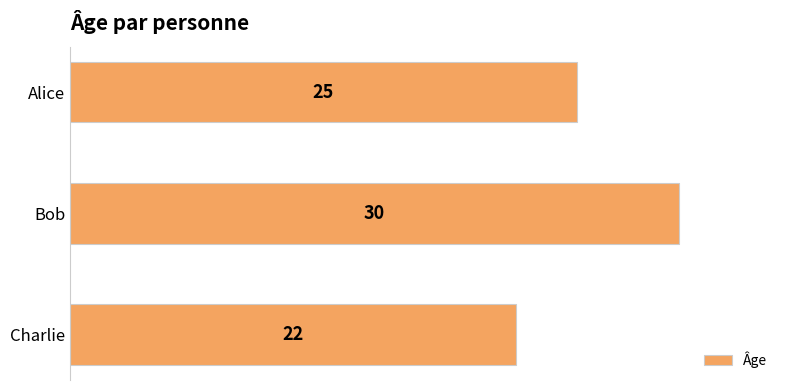

What is the difference between the maximum and minimum values?

8